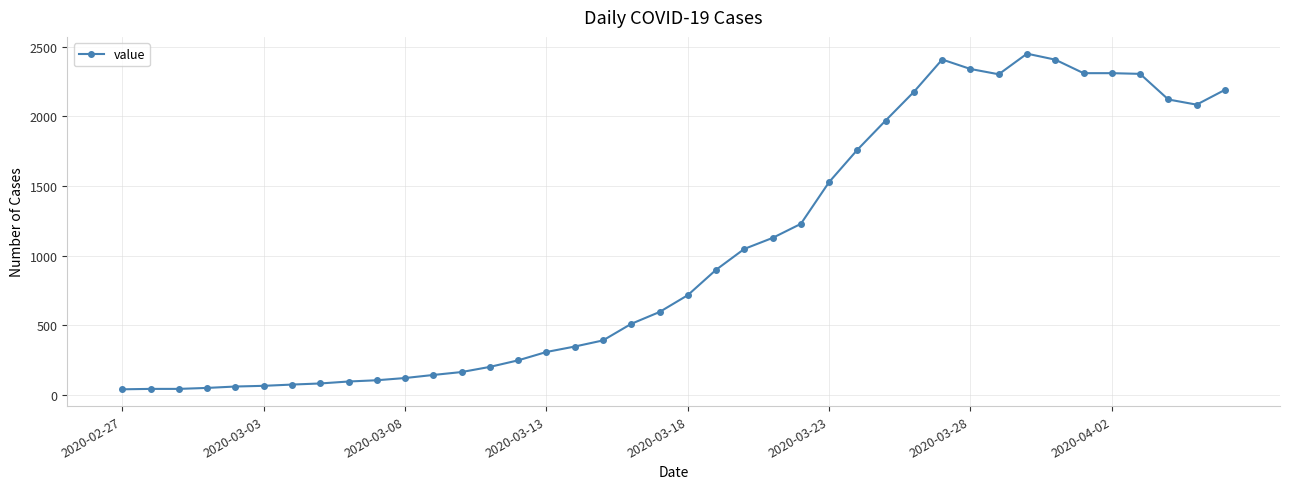

What is the difference between the maximum and minimum values?

2410